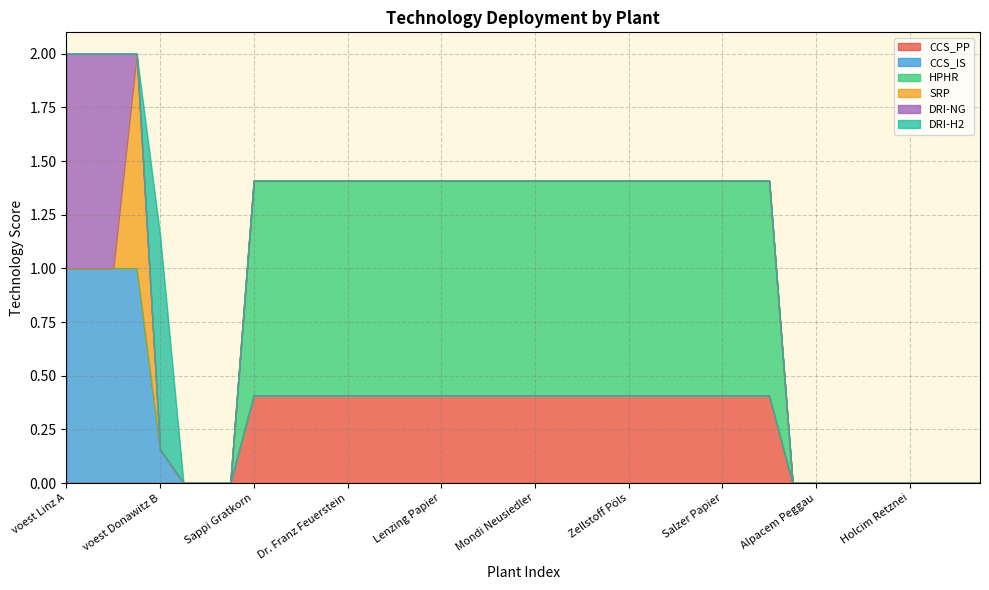

What are all the series names shown in the legend?

CCS_PP, CCS_IS, HPHR, SRP, DRI-NG, DRI-H2